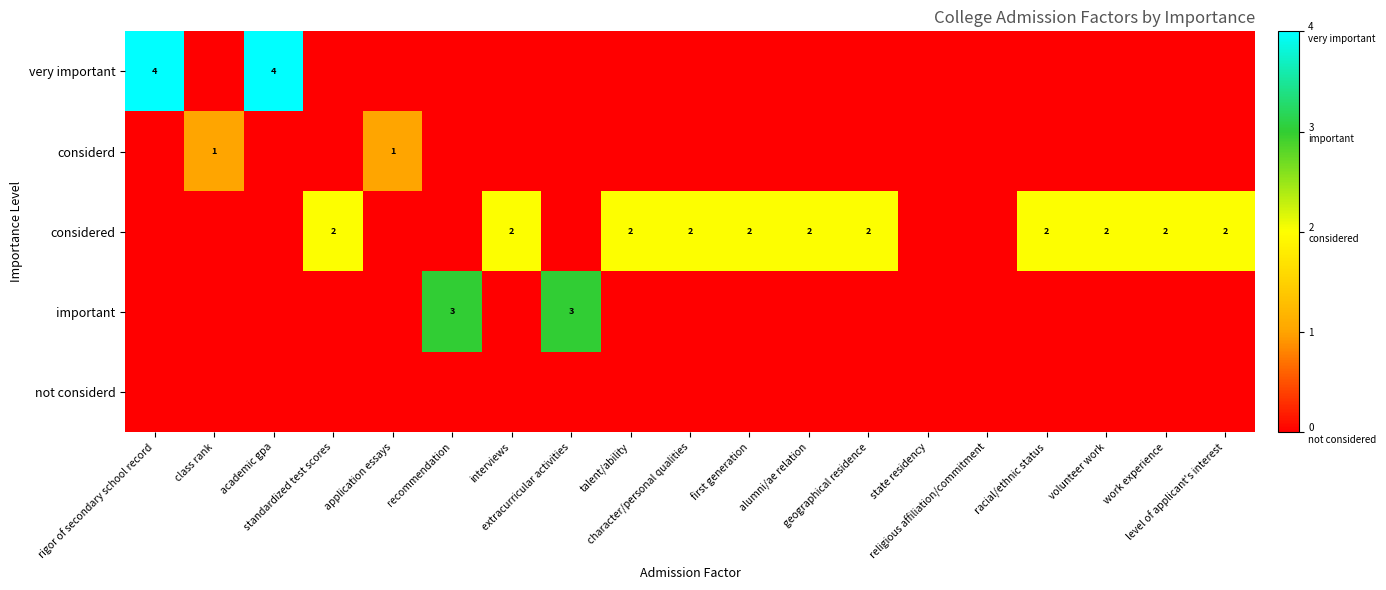

List the labels in order of important value, largest first.

recommendation, extracurricular activities, rigor of secondary school record, class rank, academic gpa, standardized test scores, application essays, interviews, talent/ability, character/personal qualities, first generation, alumni/ae relation, geographical residence, state residency, religious affiliation/commitment, racial/ethnic status, volunteer work, work experience, level of applicant's interest